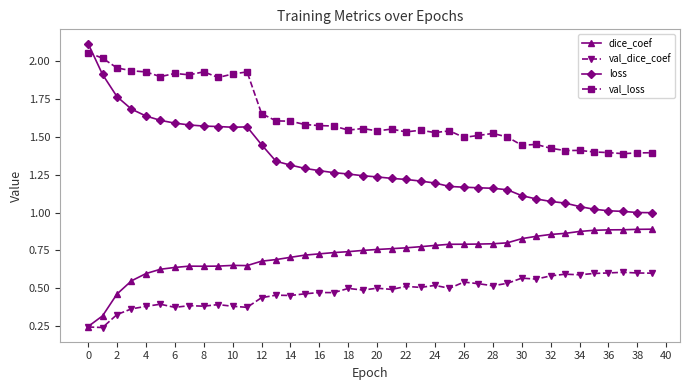

Rank the series by their average value, from lowest to highest.

val_dice_coef, dice_coef, loss, val_loss